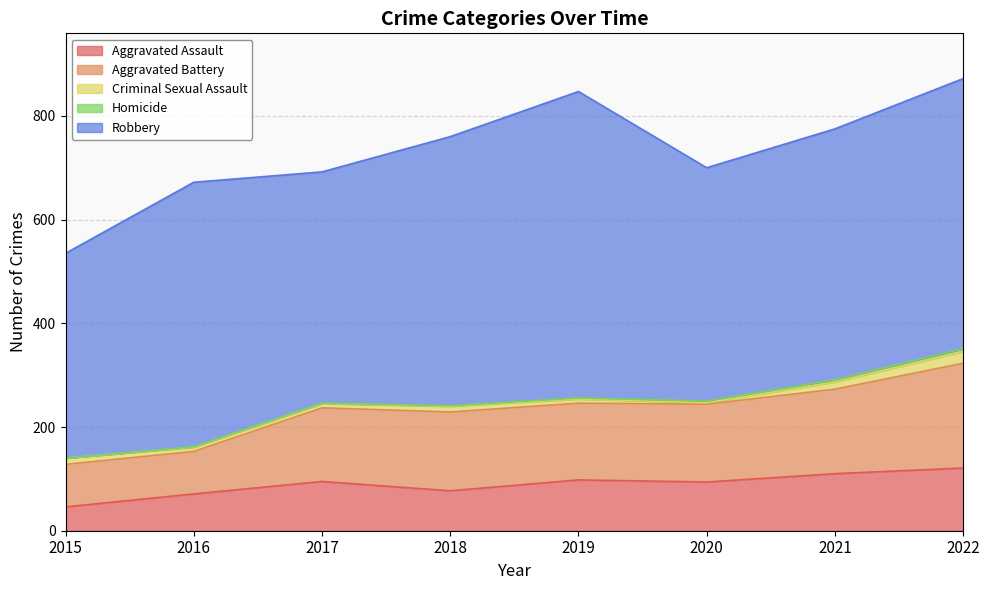

At which category is the sum across all series the highest?

2022